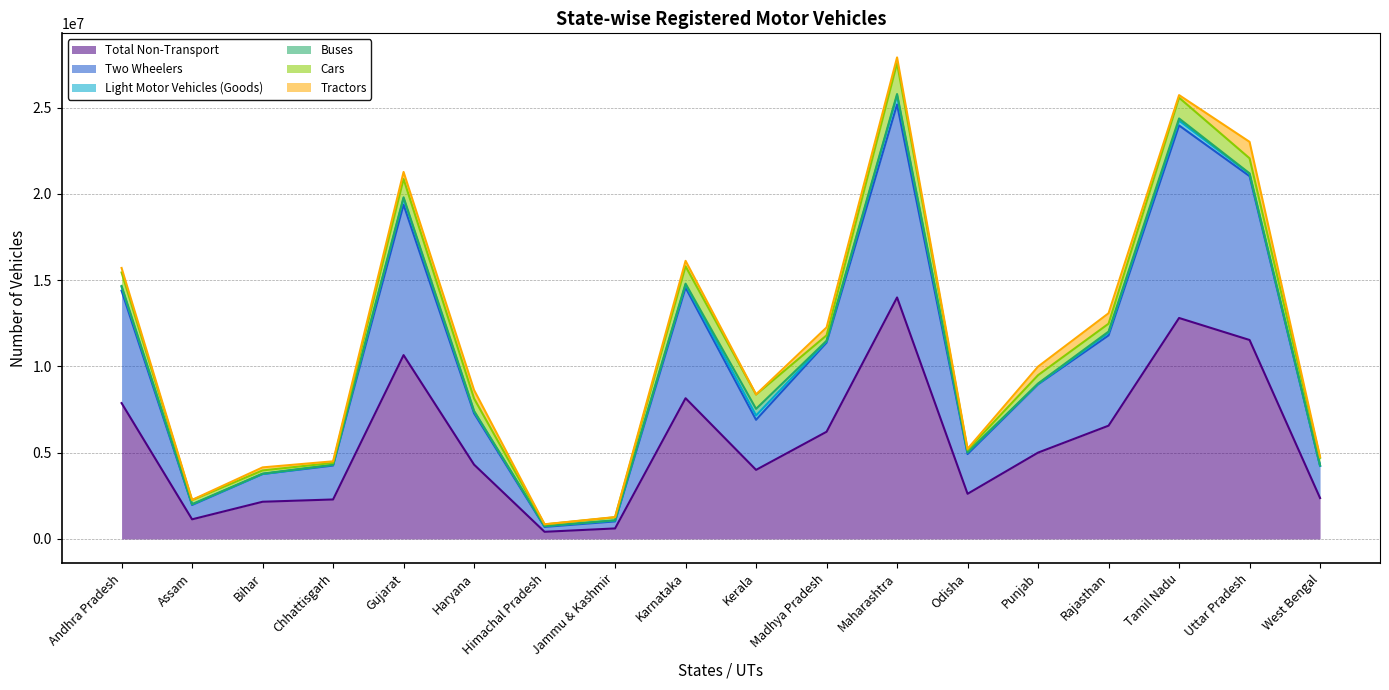

True or false: Cars and Buses cross at least once.

False